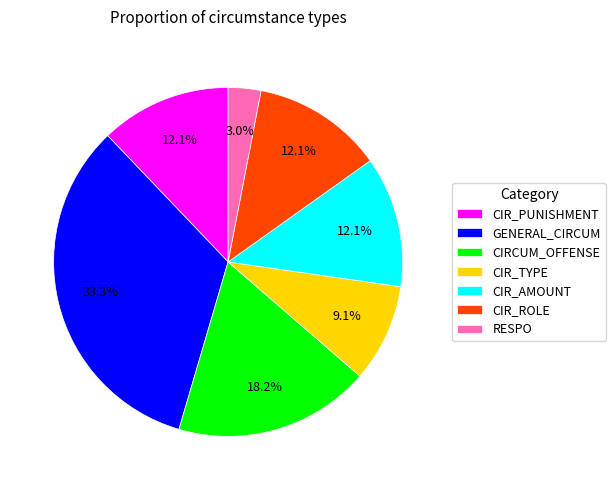

Count the number of slices in the pie.

7